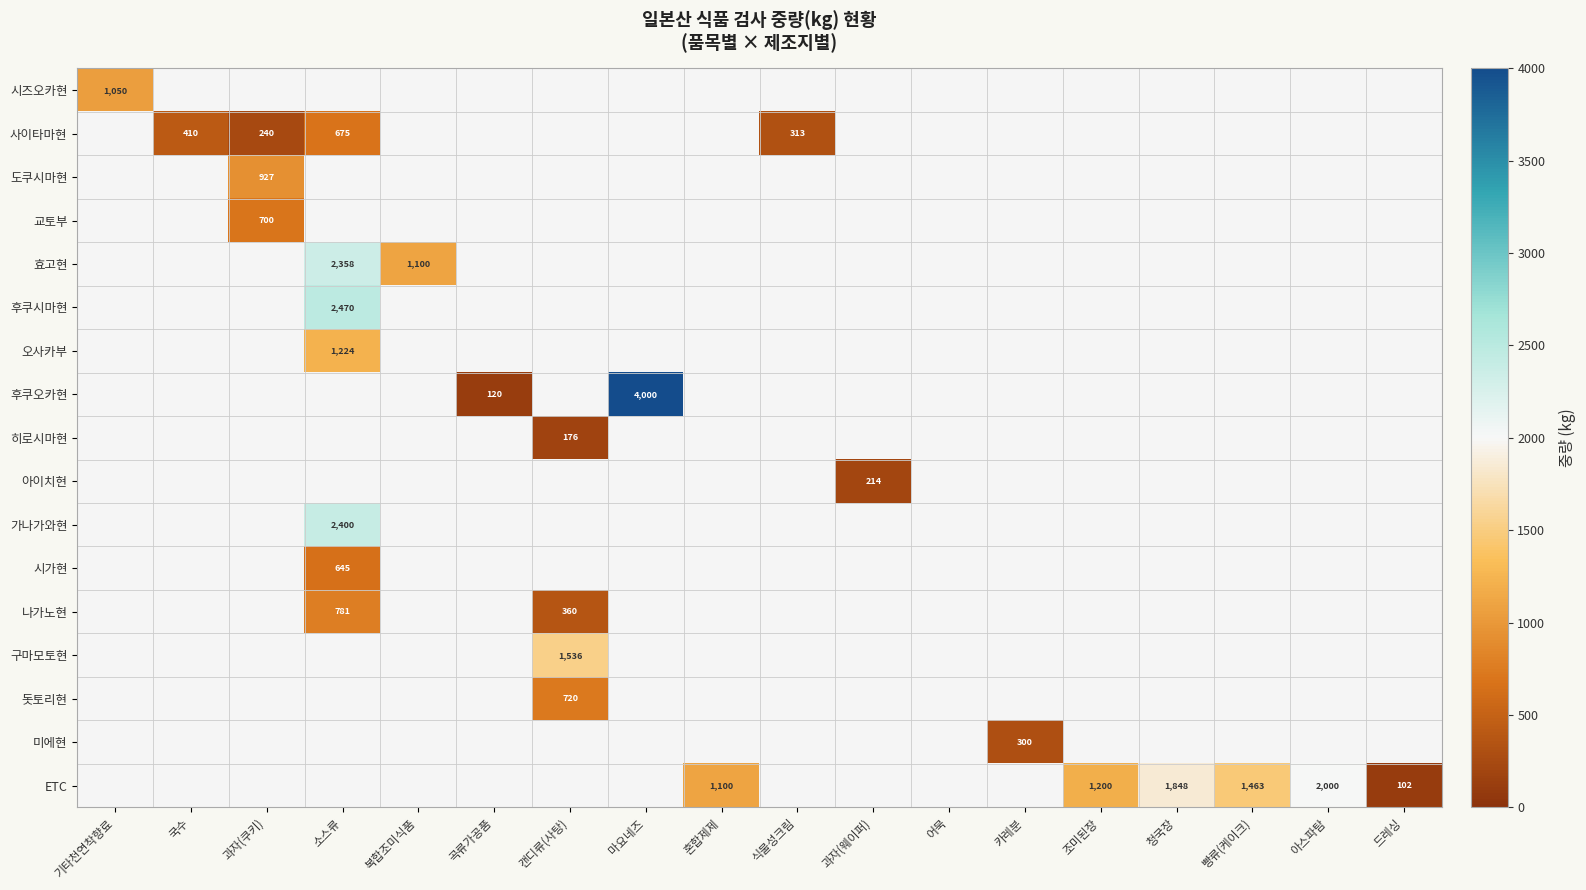

Which series has the largest total across all categories?

ETC